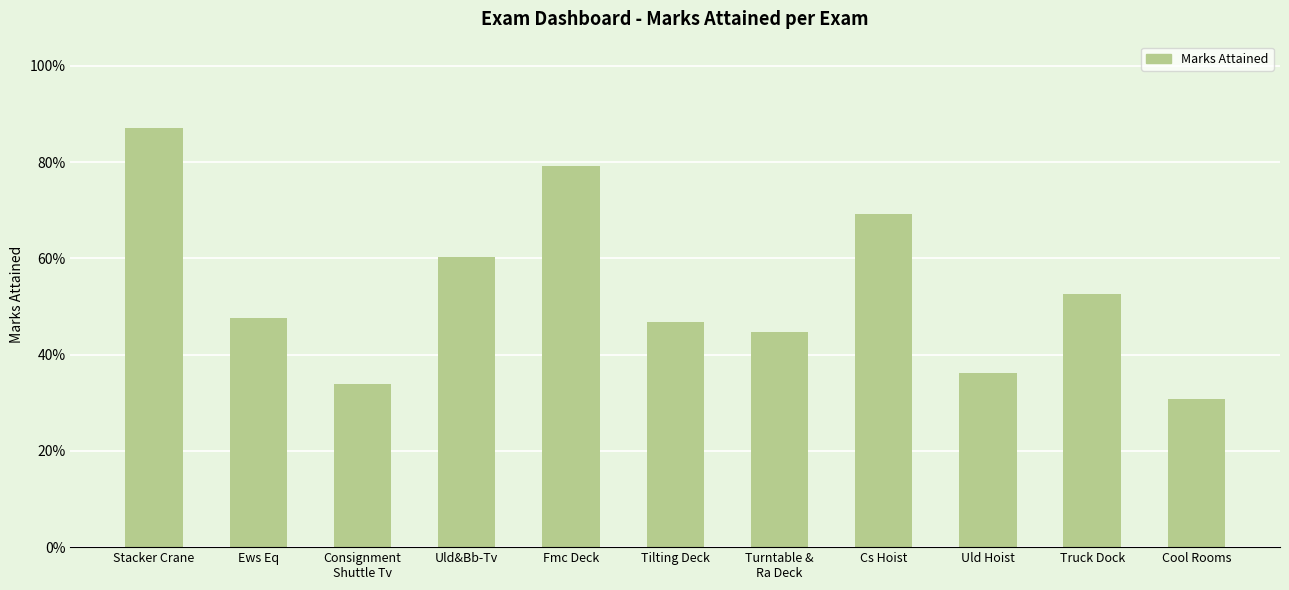

What is the label of the 11th bar from the right?

Stacker Crane